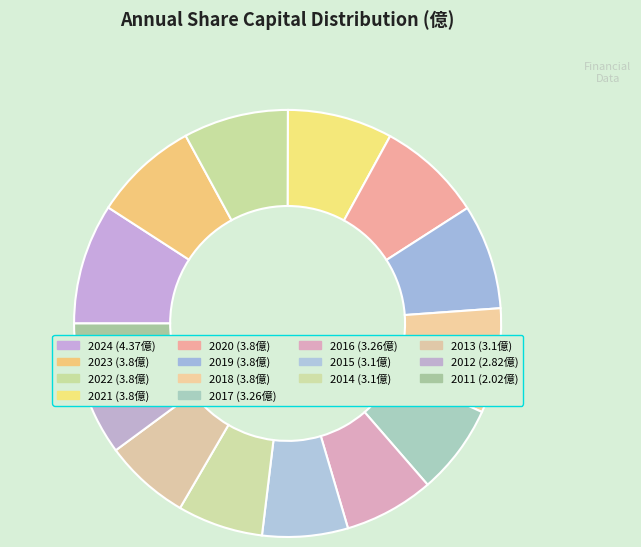

Does any single category account for the majority?

No